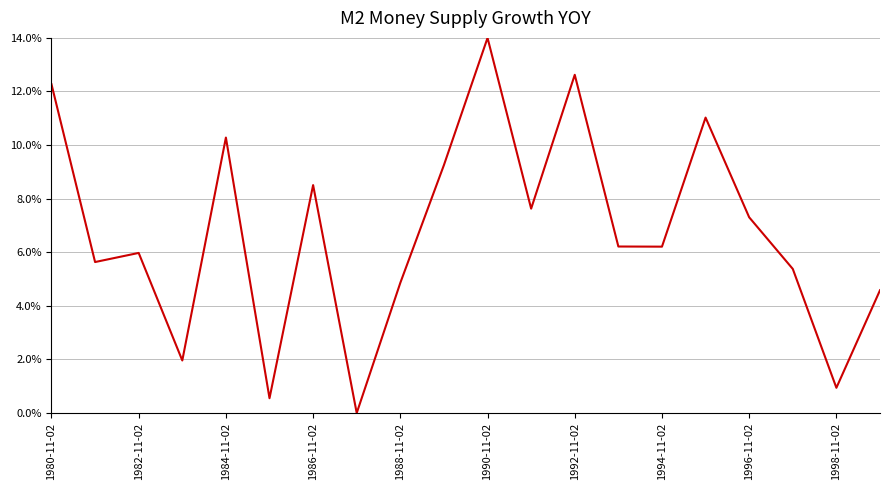

Does the chart have visible grid lines?

Yes